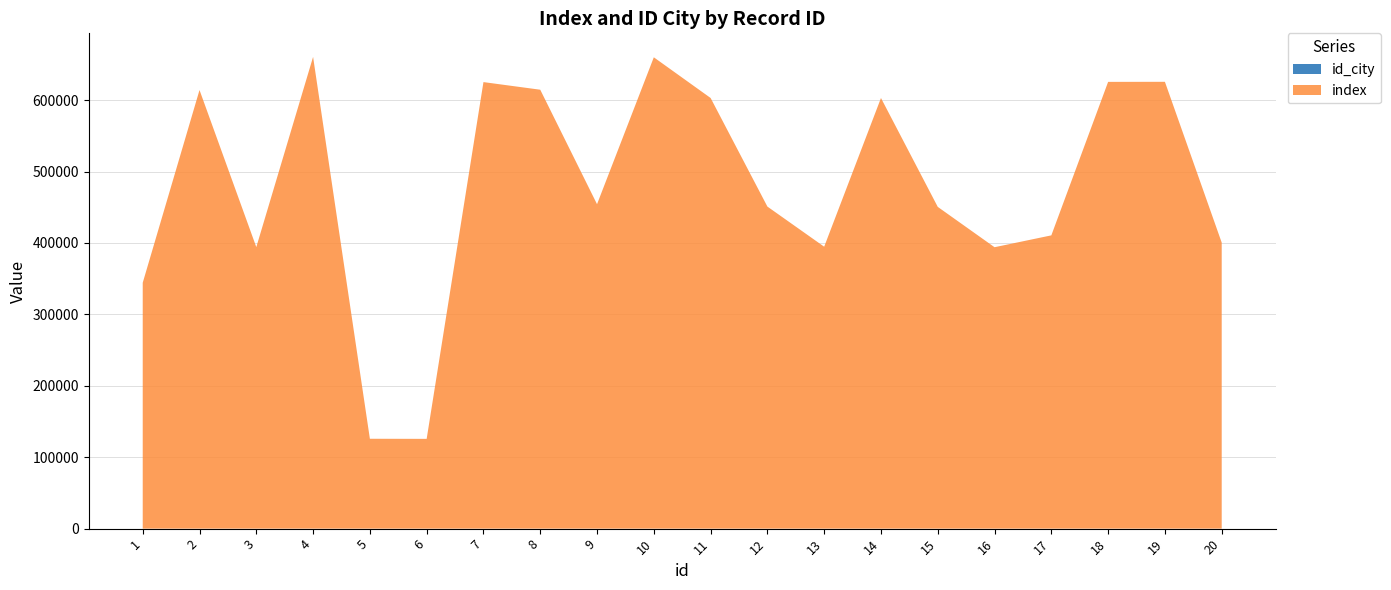

Reading left to right, what are all the values shown in this chart?

index: 344288	614164	394242	660540	125837	125703	625283	614611	454311	660007	603036	450983	394782	603002	450558	394060	410661	625590	625683	400562
id_city: 1	1	1	1	1	1	1	1	1	1	1	1	1	1	1	1	1	1	1	1